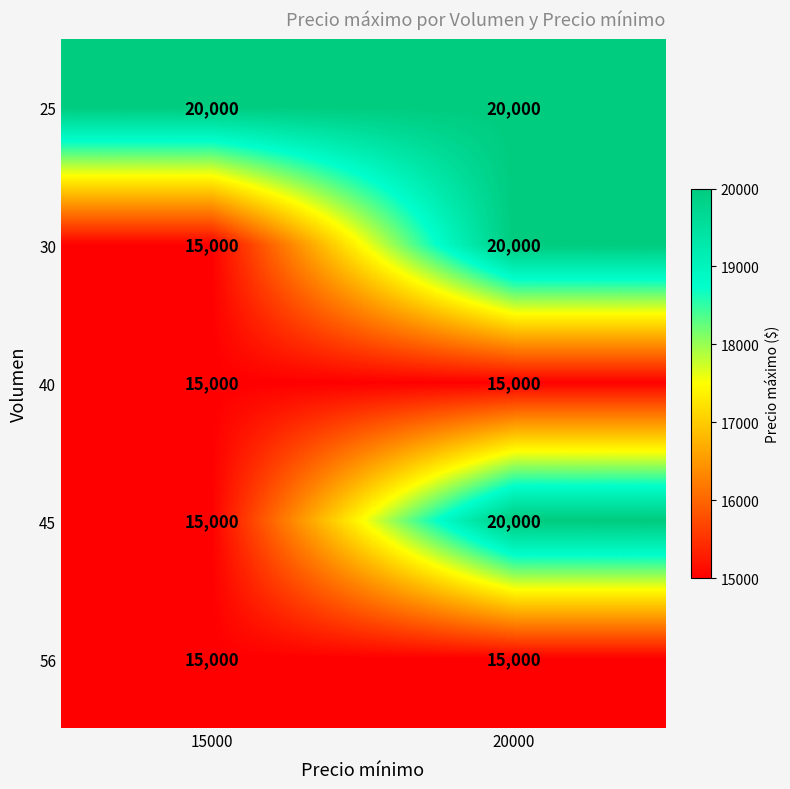

What is the lowest value of the 56 series?

15000